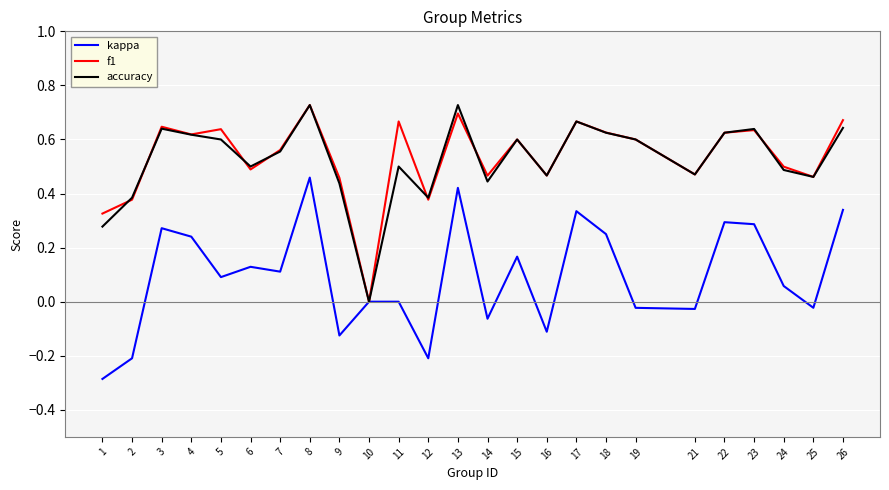

What is the minimum value shown in the chart?

-0.3